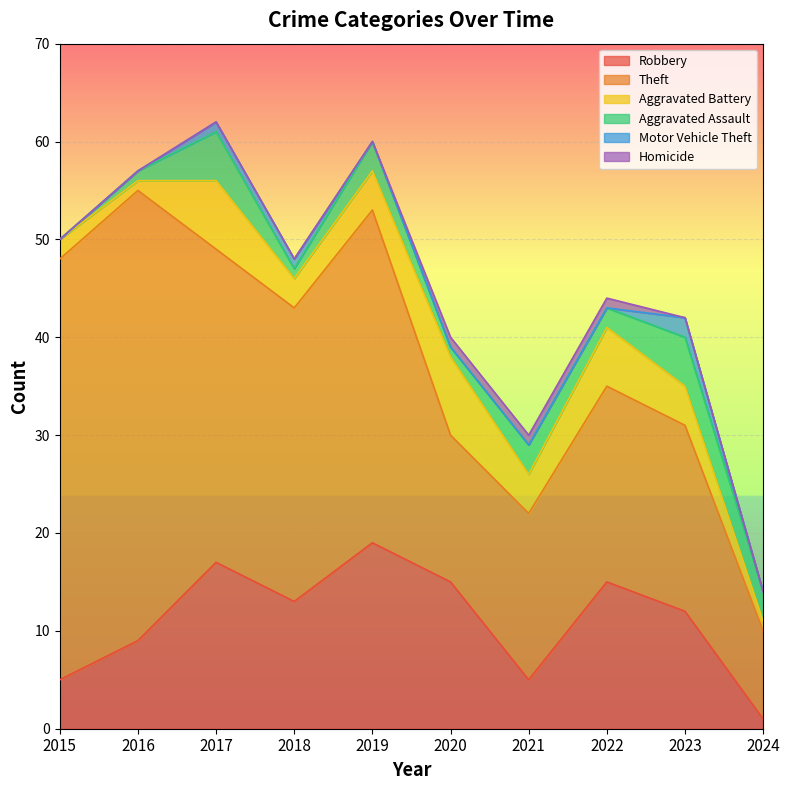

How many series are shown in this chart?

6